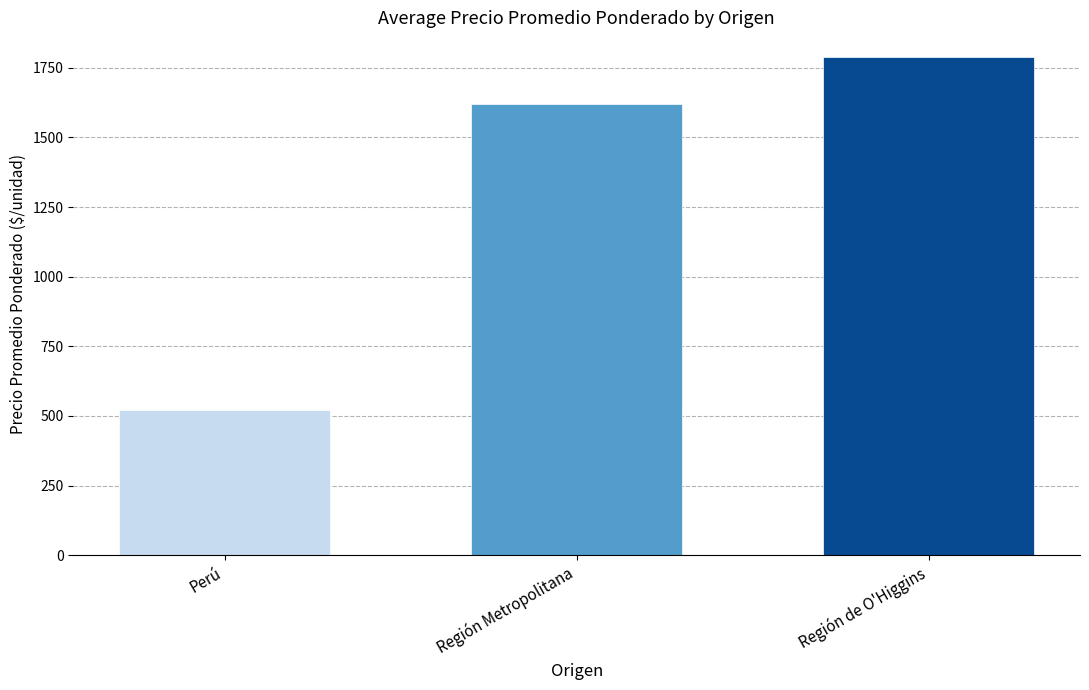

What is the label of the 2nd bar from the right?

Región Metropolitana